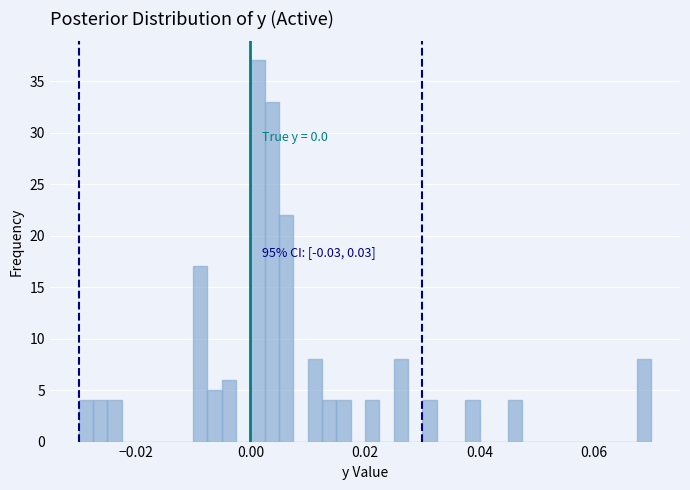

Around what value on the x-axis is the tallest bar? Give the approximate position of its centre, as read against the axis.

0.002